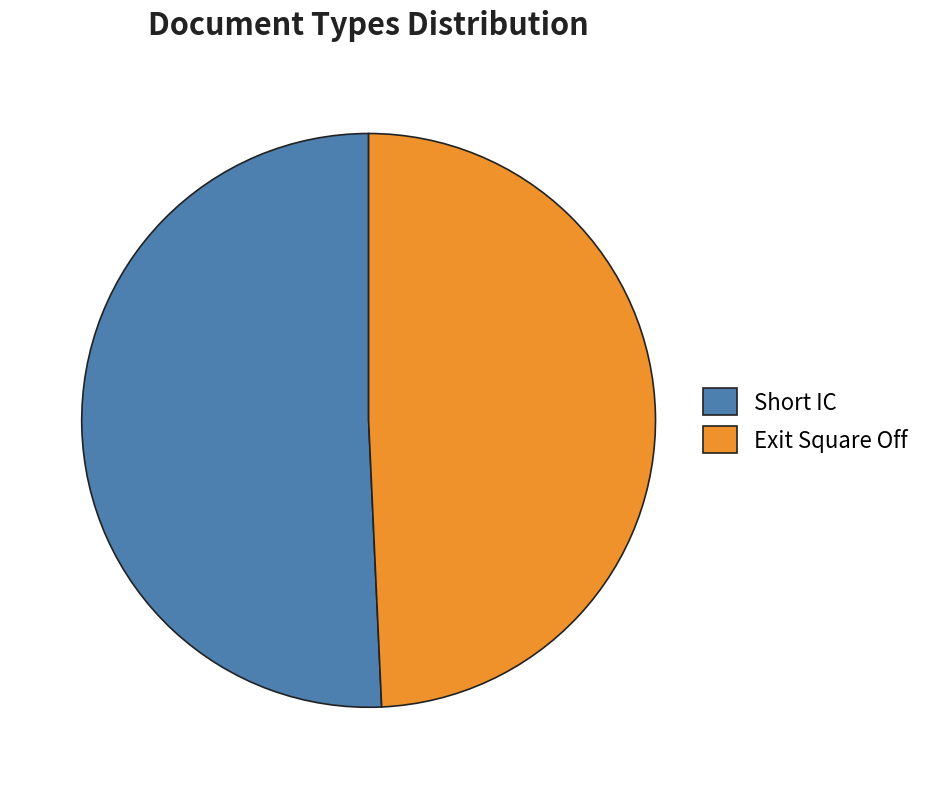

Does Short IC account for over 50% of the chart?

Yes